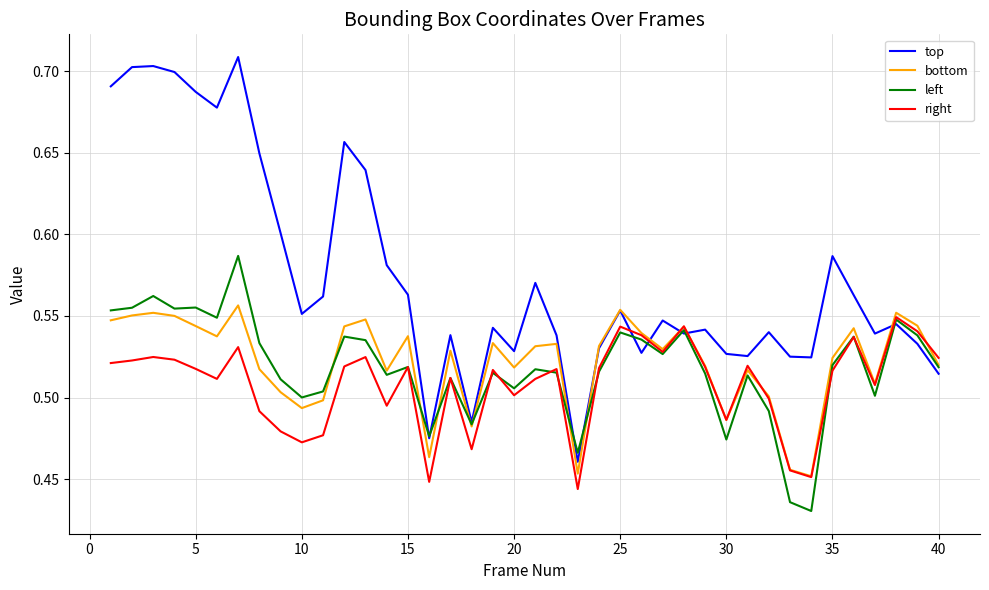

Which series has the largest range (max minus min)?

top